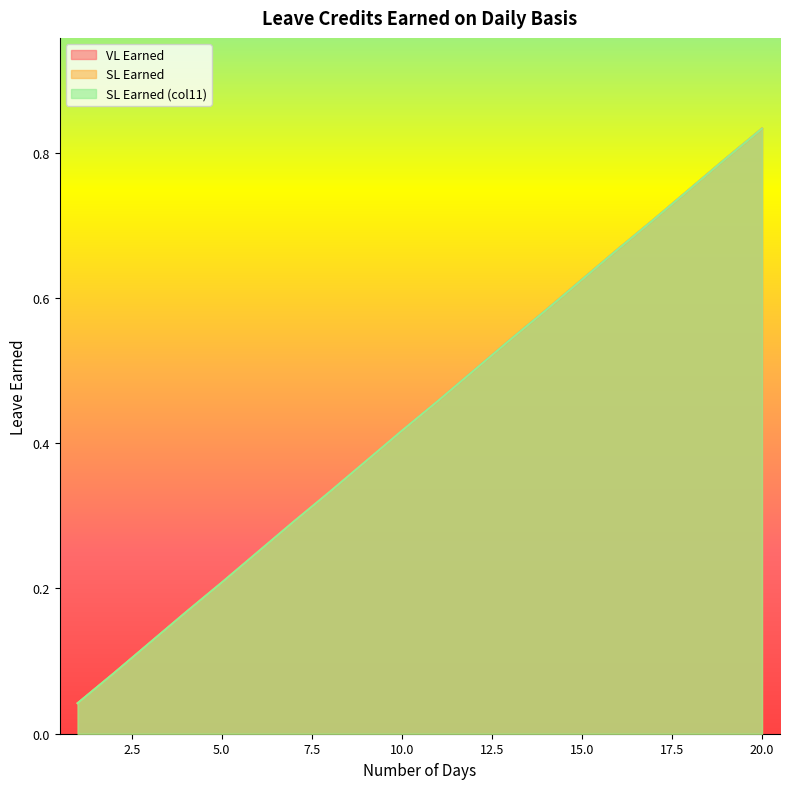

True or false: VL Earned and SL Earned cross at least once.

False